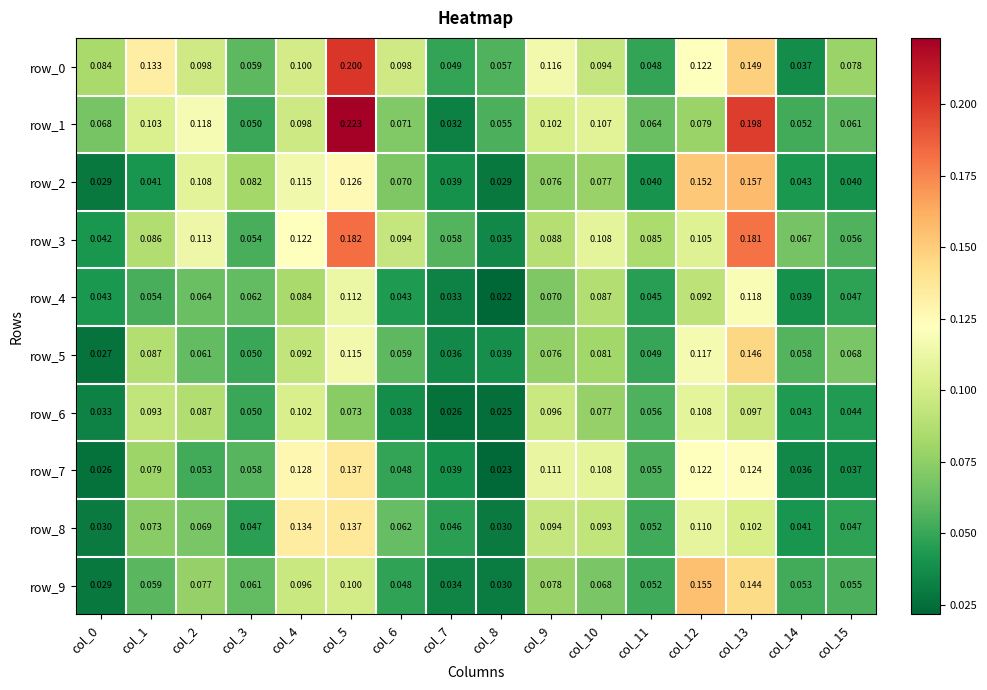

How many categories are shown in the chart?

16